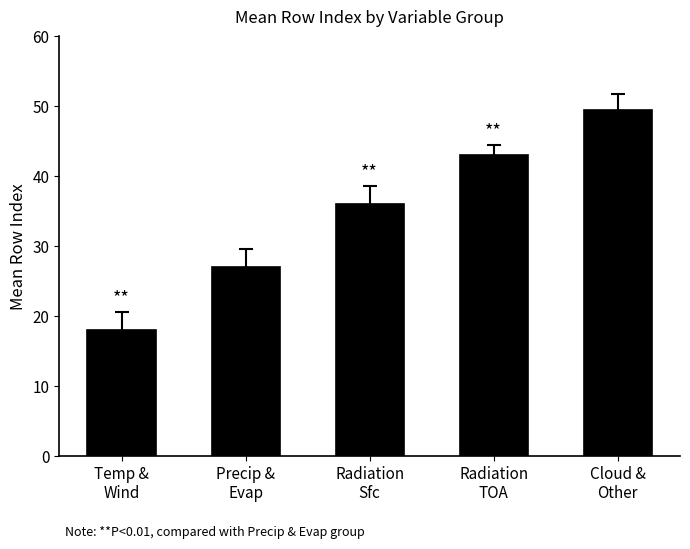

Are the bars grouped side by side (vs. stacked)?

No